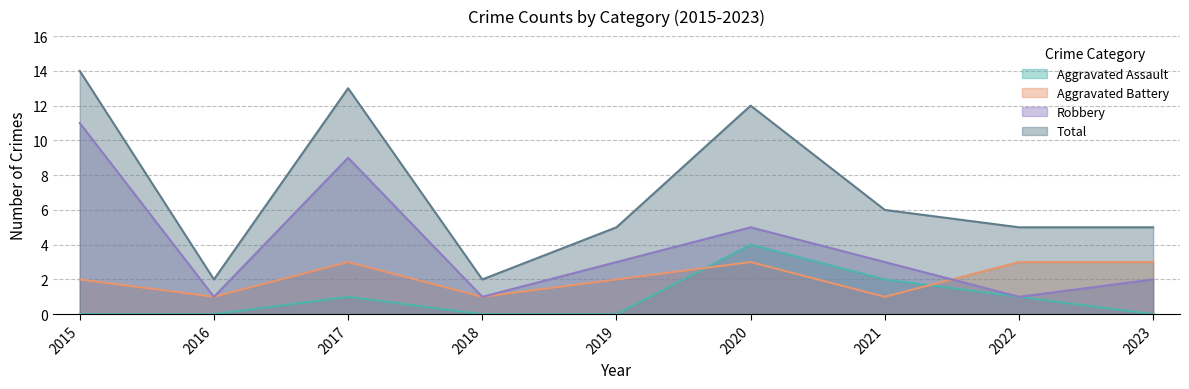

True or false: Total and Robbery intersect in this chart.

False